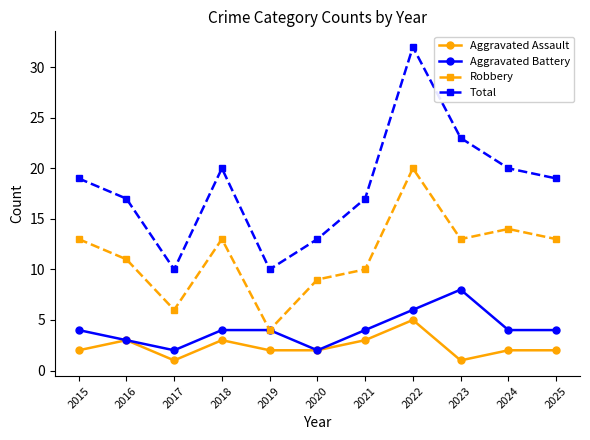

The Aggravated Battery series shows 2 at 2024. True or false?

False